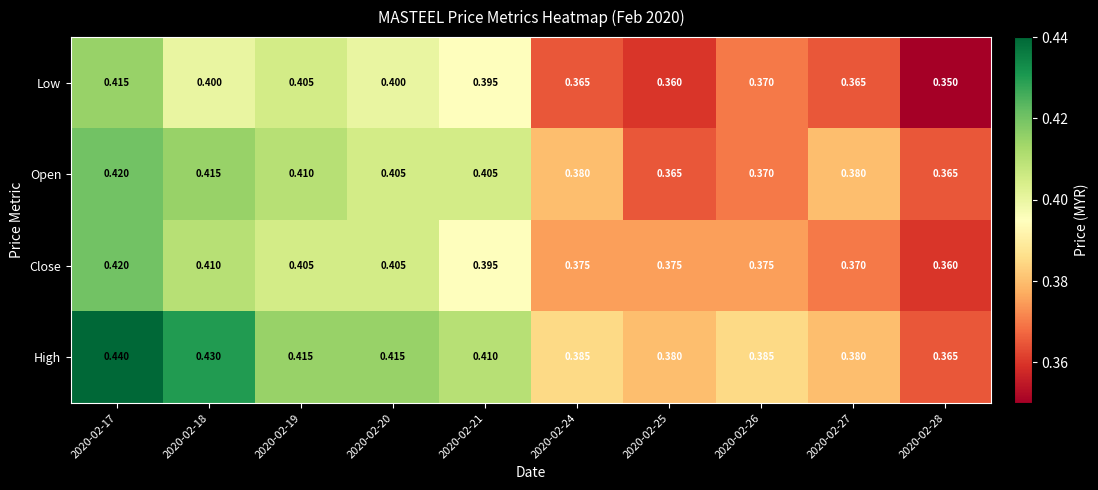

Between 2020-02-21 and 2020-02-25, which series saw the biggest shift?

Open